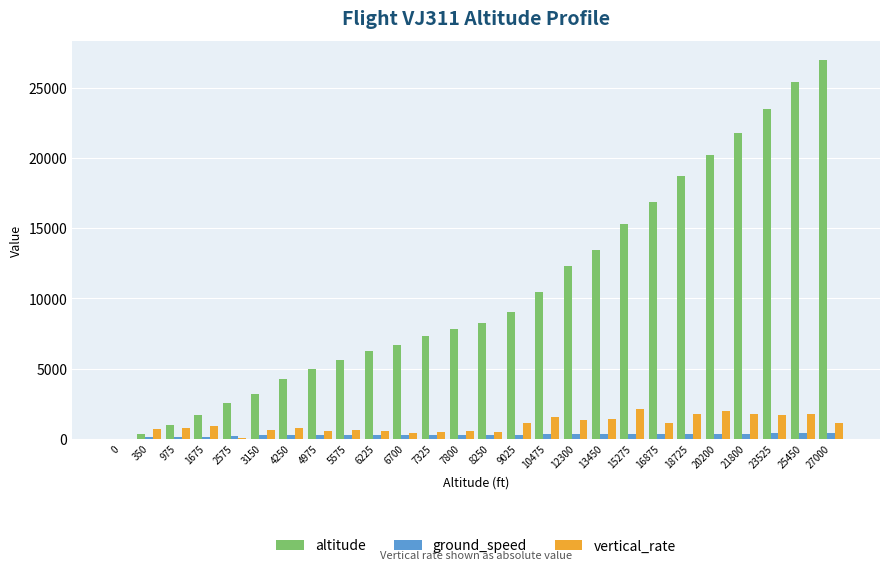

Is the value of vertical_rate at 16875 greater than the value of altitude at 2575?

No